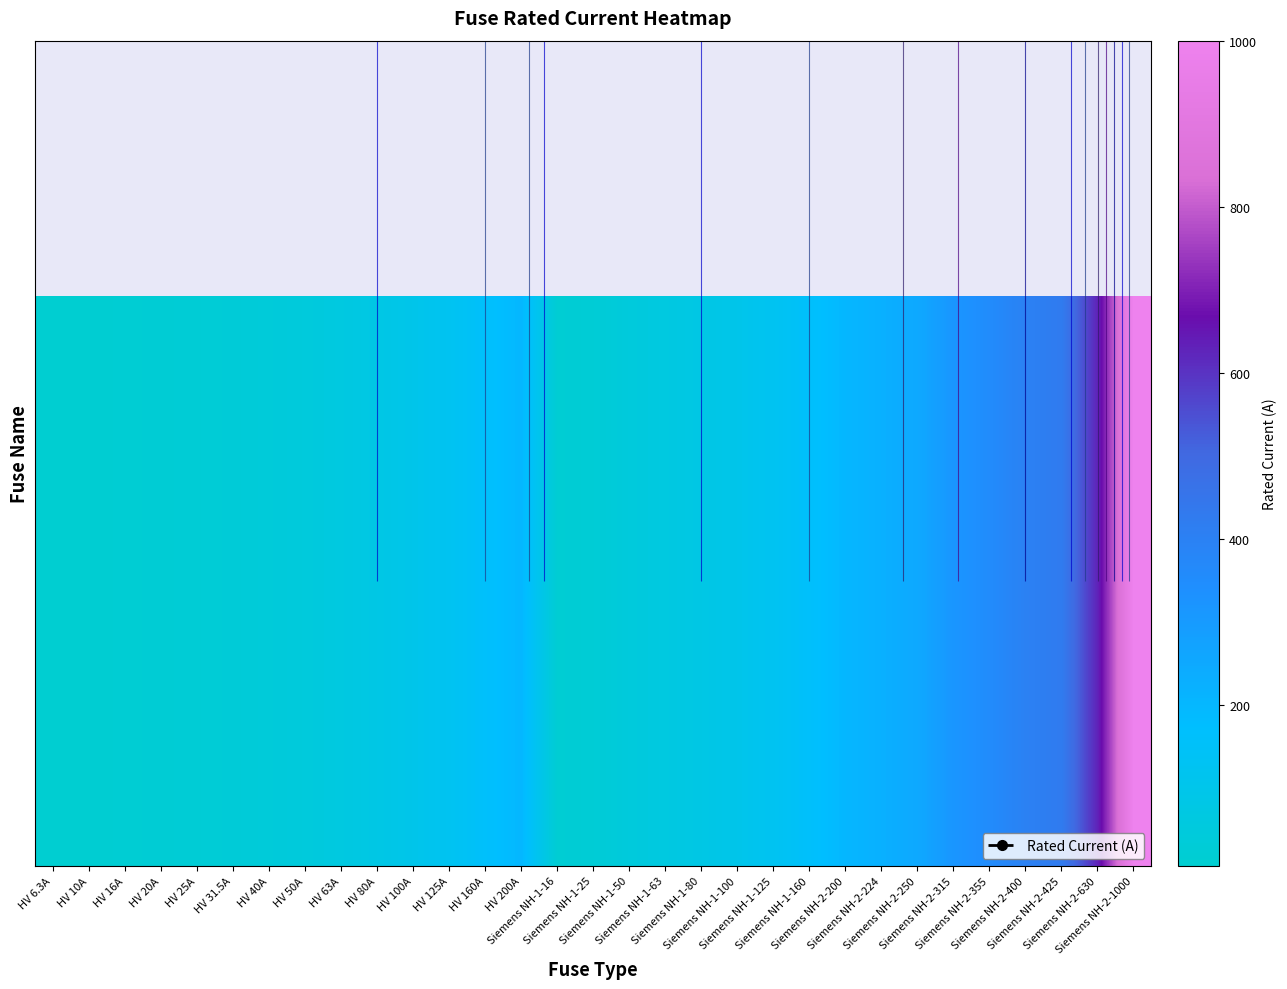

Rank the categories by value from highest to lowest.

Siemens NH-2-1000, Siemens NH-2-630, Siemens NH-2-425, Siemens NH-2-400, Siemens NH-2-355, Siemens NH-2-315, Siemens NH-2-250, Siemens NH-2-224, HV 200A, Siemens NH-2-200, HV 160A, Siemens NH-1-160, HV 125A, Siemens NH-1-125, HV 100A, Siemens NH-1-100, HV 80A, Siemens NH-1-80, HV 63A, Siemens NH-1-63, HV 50A, Siemens NH-1-50, HV 40A, HV 31.5A, HV 25A, Siemens NH-1-25, HV 20A, HV 16A, Siemens NH-1-16, HV 10A, HV 6.3A